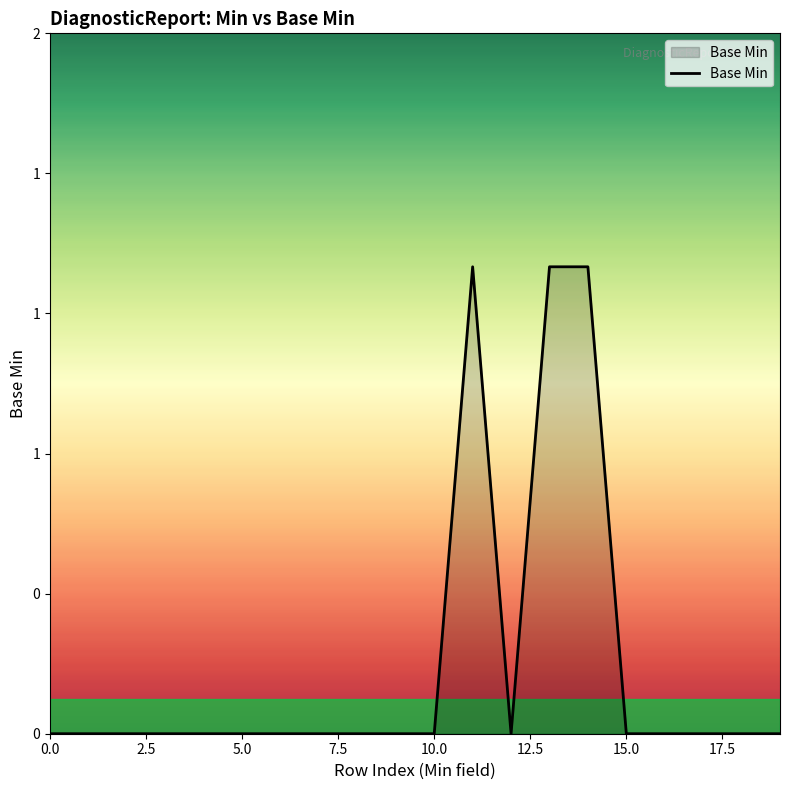

What is the difference between the second highest and second lowest values?

1